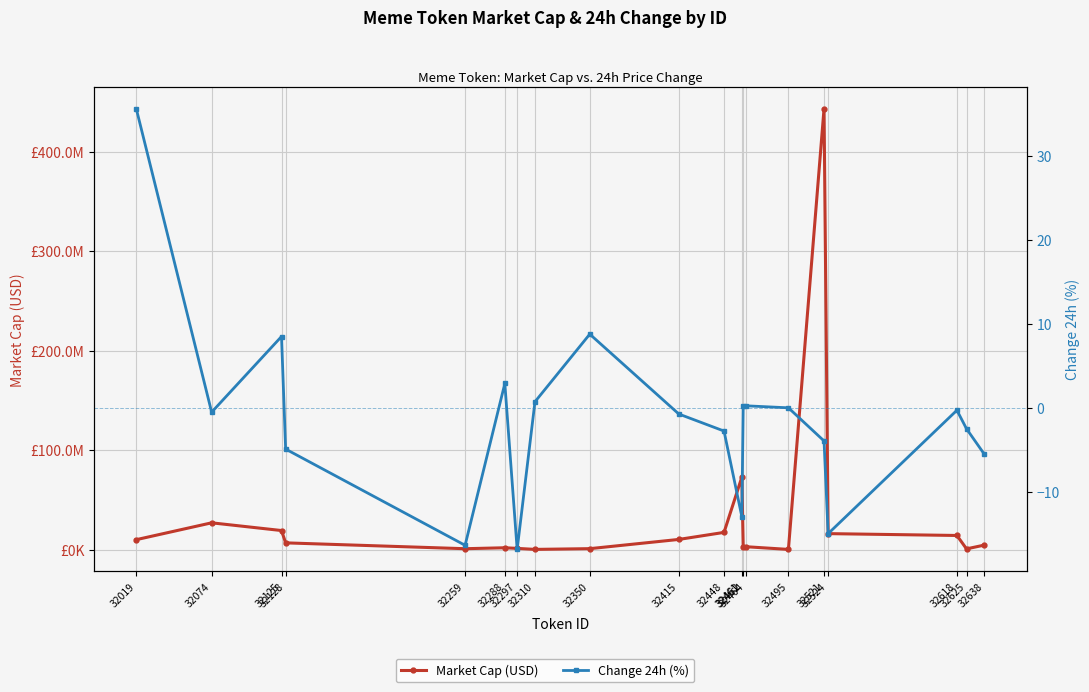

In Change 24h (%), how many points are higher than both neighbors (excluding endpoints)?

4